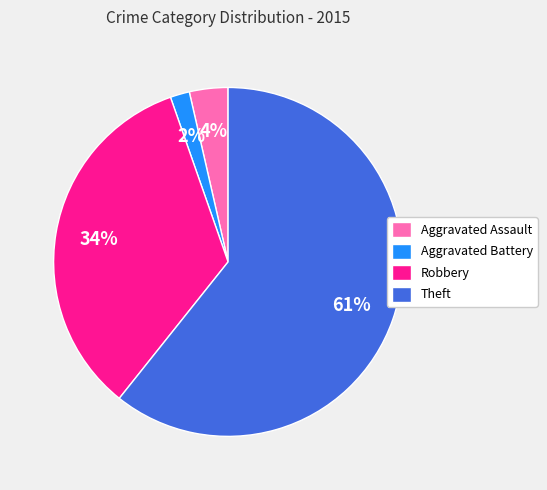

True or false: Theft accounts for 61% of the total.

True